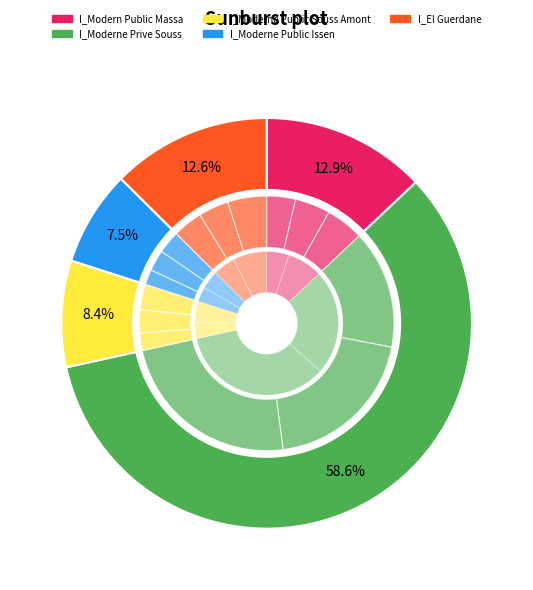

Count the number of slices in the pie.

37